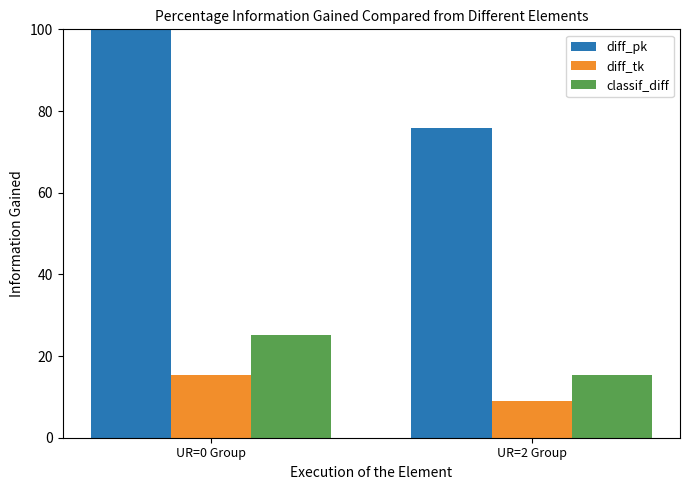

Which series has the widest spread of values?

diff_pk